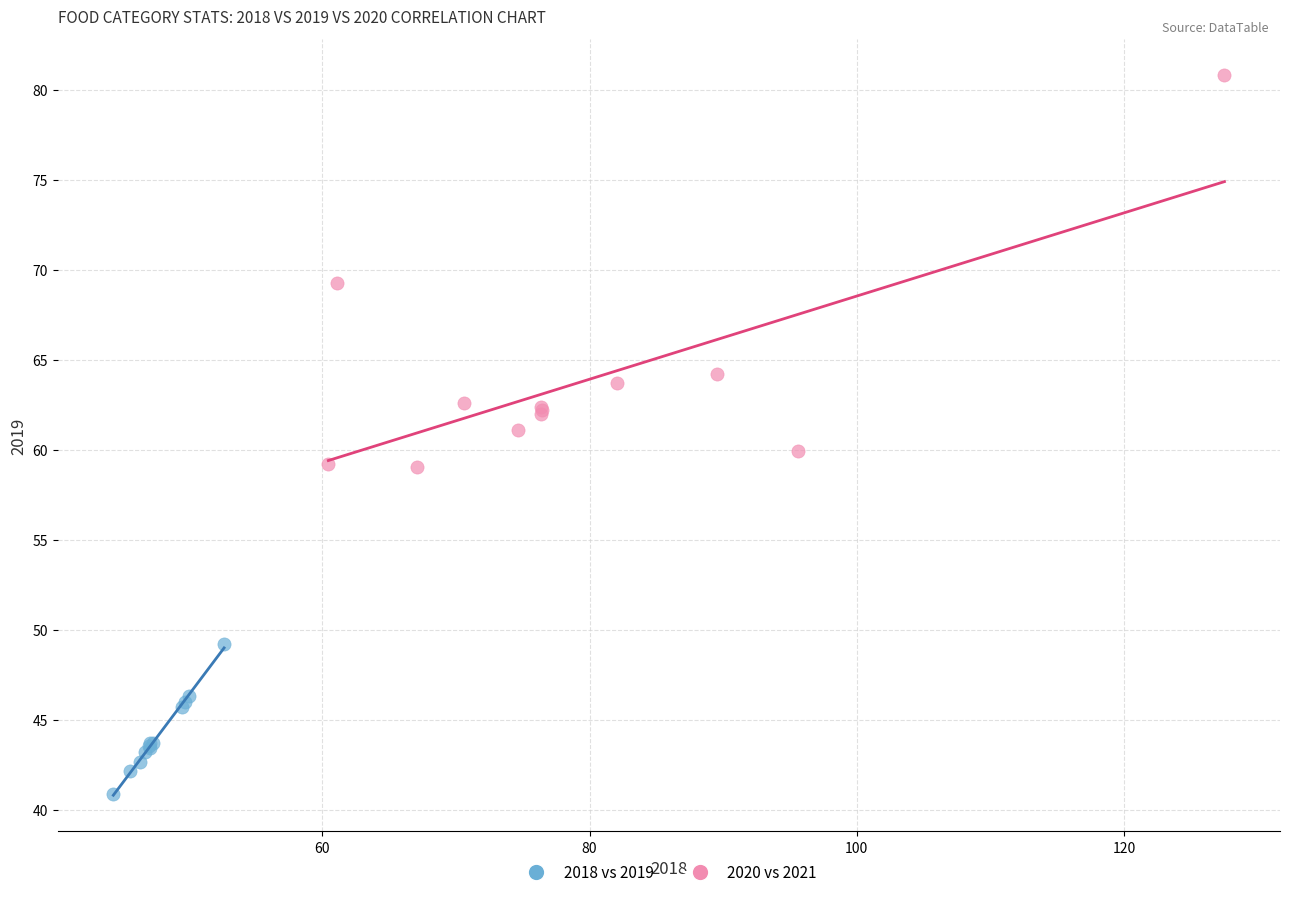

Which series contains the highest Y value?

2020 vs 2021